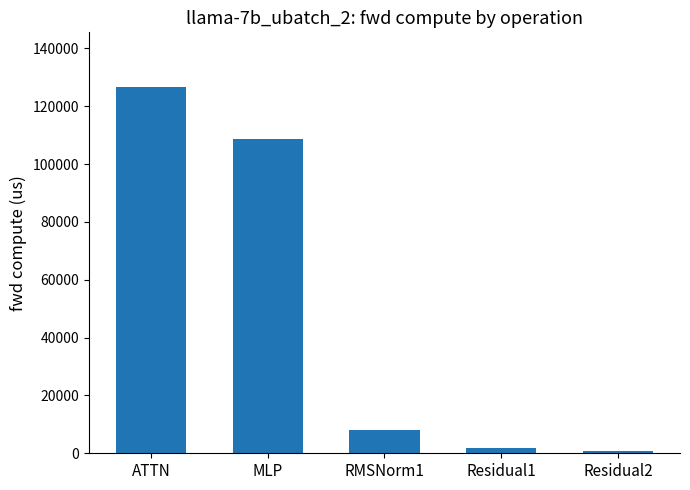

What value does the data have at Residual1?

1720.3